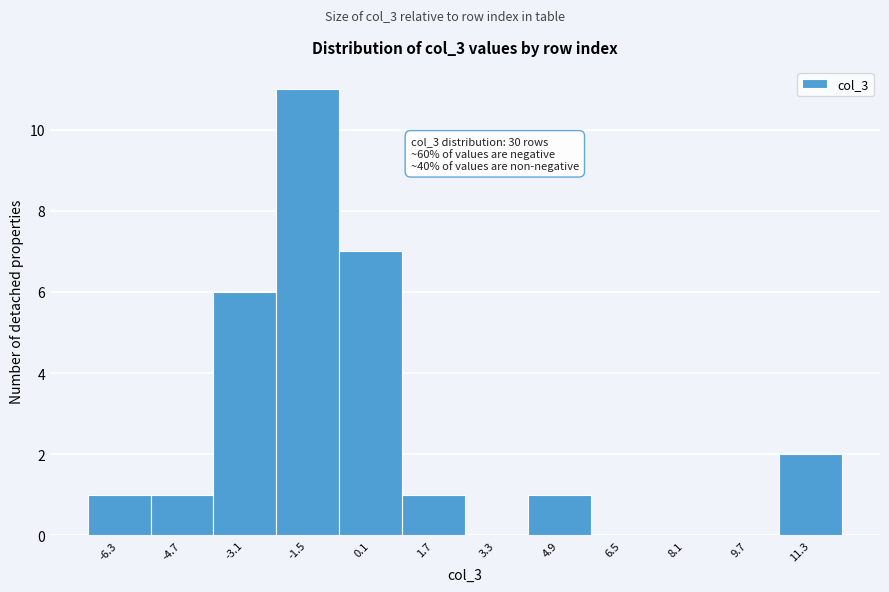

Reading left to right, what are all the values shown in this chart?

-6.3=1	-4.7=1	-3.1=6	-1.5=11	0.1=7	1.7=1	3.3=0	4.9=1	6.5=0	8.1=0	9.7=0	11.3=2